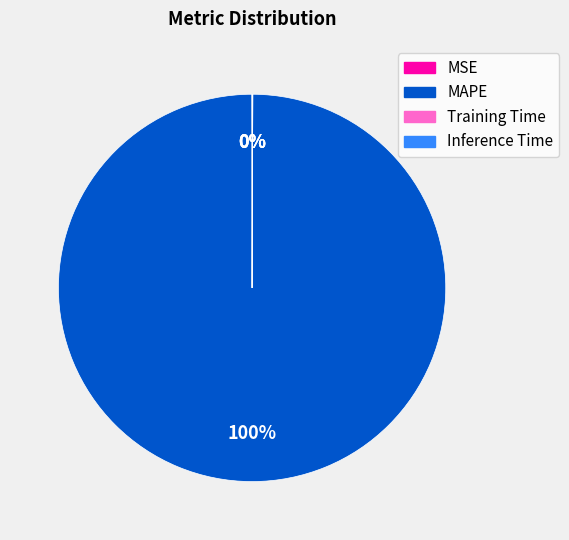

Is it true that MAPE is 93% of the pie?

False